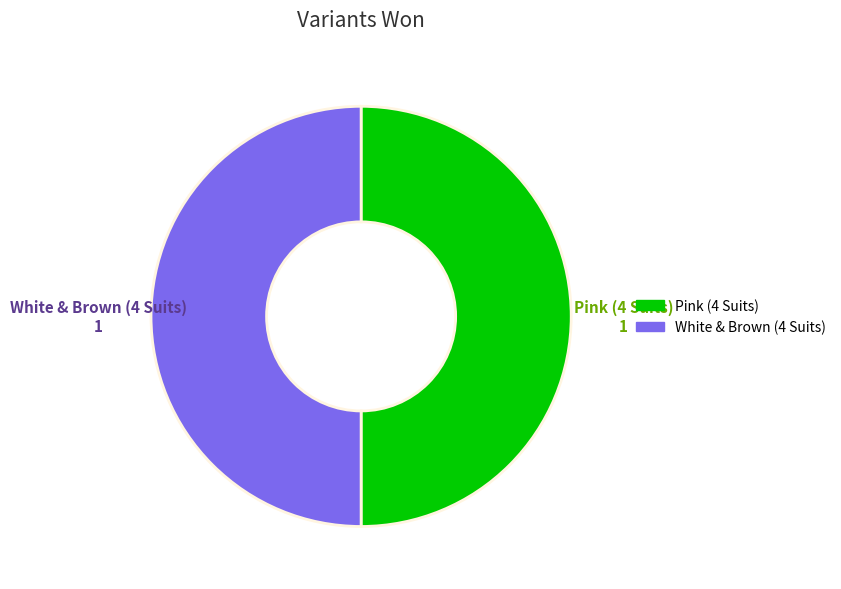

Do White & Brown (4 Suits) and Pink (4 Suits) together represent more than half of the pie?

Yes